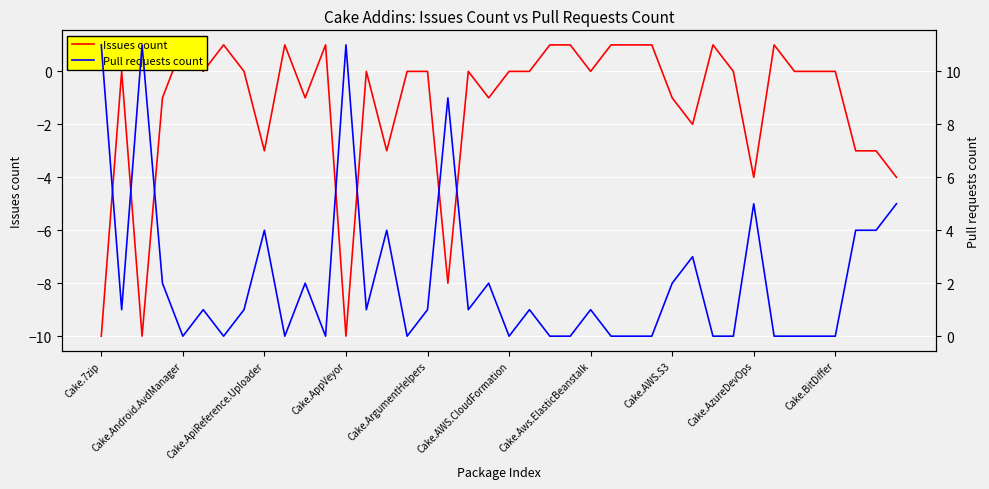

Reading left to right, what are all the values shown in this chart?

Issues count: -10	0	-10	-1	1	0	1	0	-3	1	-1	1	-10	0	-3	0	0	-8	0	-1	0	0	1	1	0	1	1	1	-1	-2	1	0	-4	1	0	0	0	-3	-3	-4
Pull requests count: 11	1	11	2	0	1	0	1	4	0	2	0	11	1	4	0	1	9	1	2	0	1	0	0	1	0	0	0	2	3	0	0	5	0	0	0	0	4	4	5